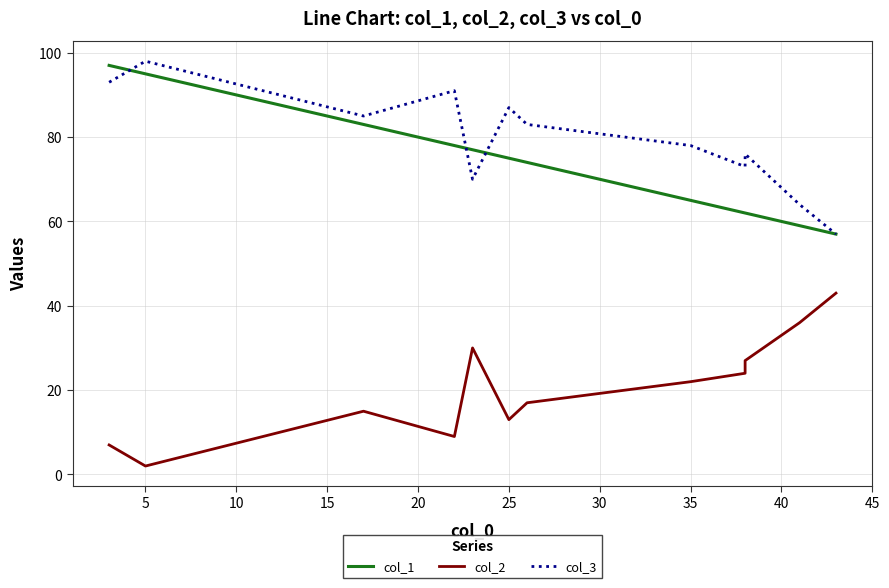

What are all the series names shown in the legend?

col_1, col_2, col_3